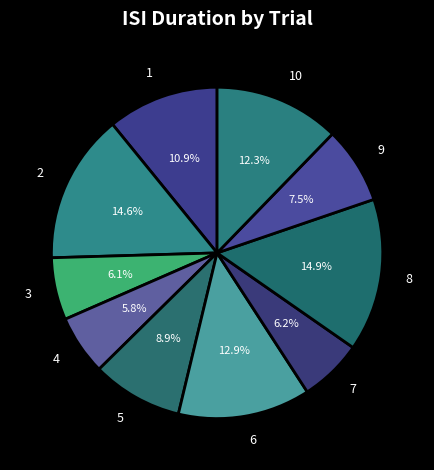

The 1 slice represents 11% of the pie. True or false?

True